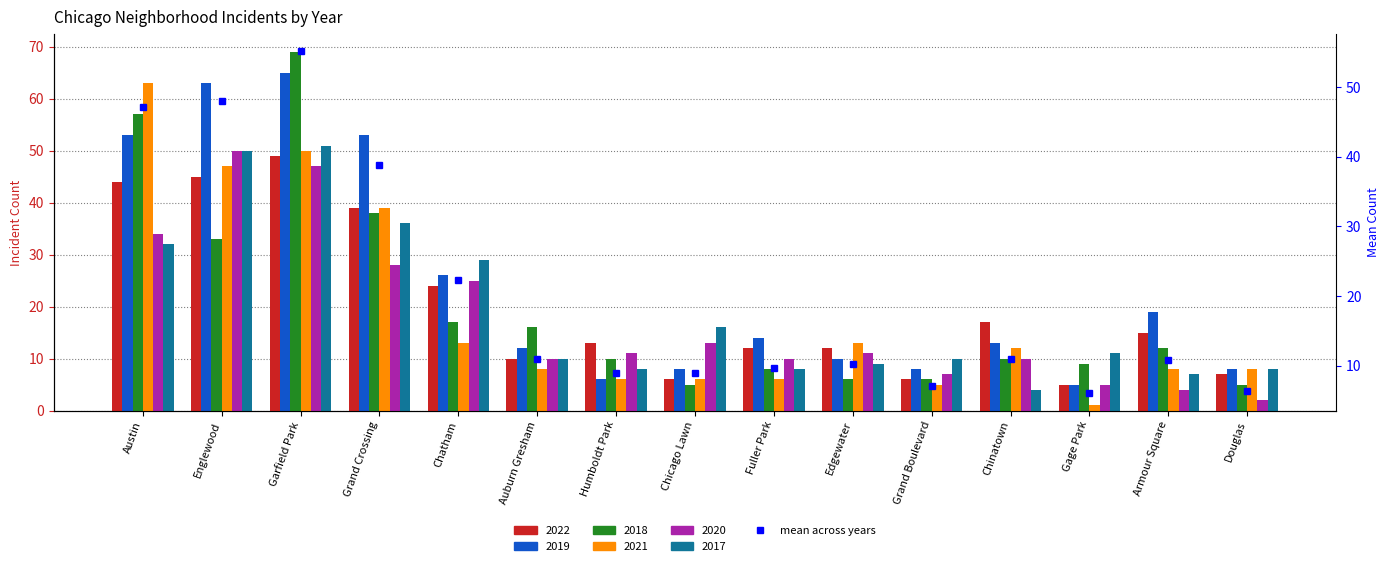

At which category does the chart reach its minimum across all series?

Gage Park